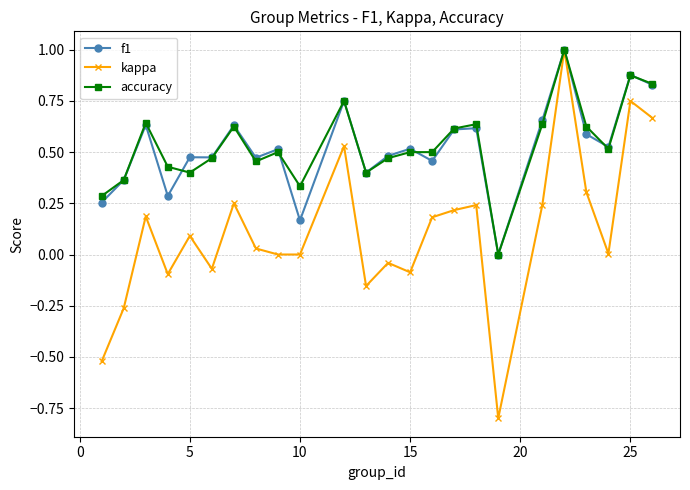

Which series has the largest range (max minus min)?

kappa